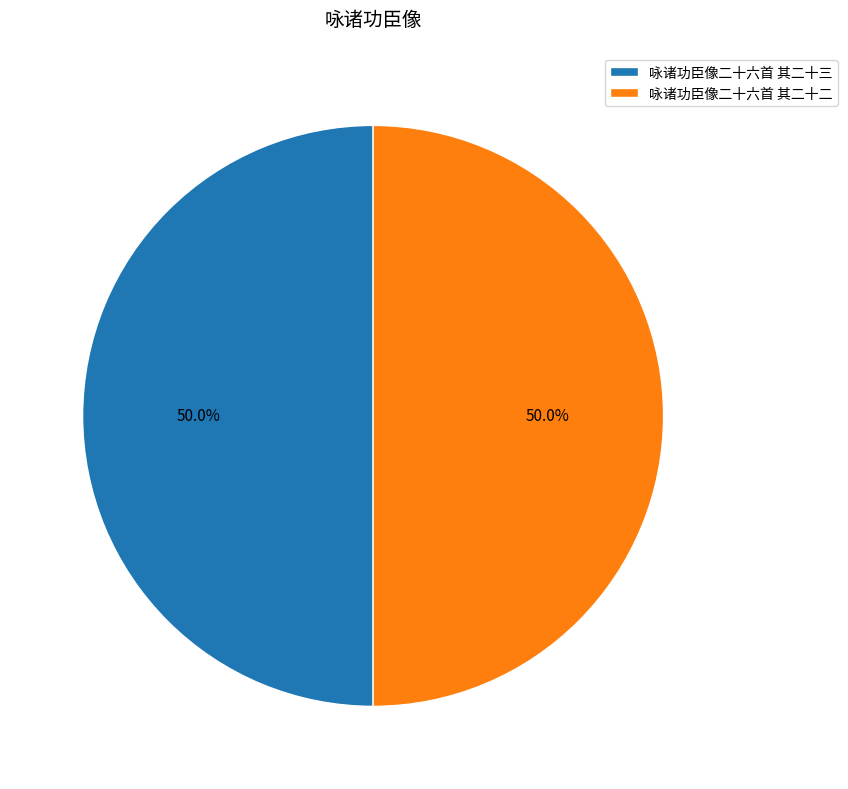

What percentage is the 咏诸功臣像二十六首 其二十二 slice, to the nearest percent?

50%